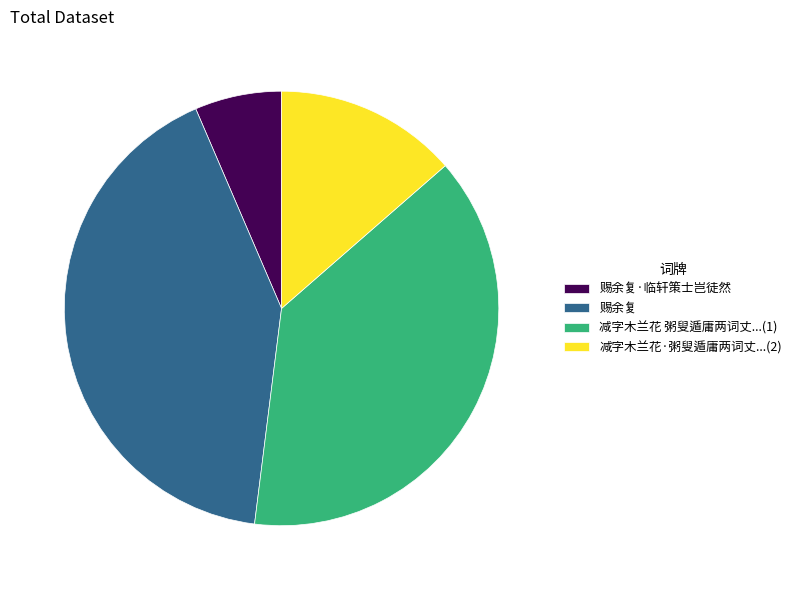

True or false: 赐余复 accounts for 42% of the total.

True